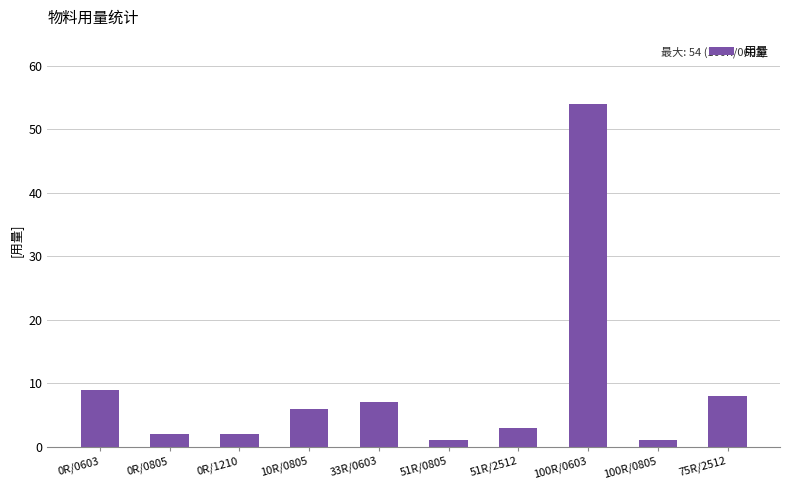

Approximately how many times larger is the value at 51R/0805 compared to 10R/0805?

0.2